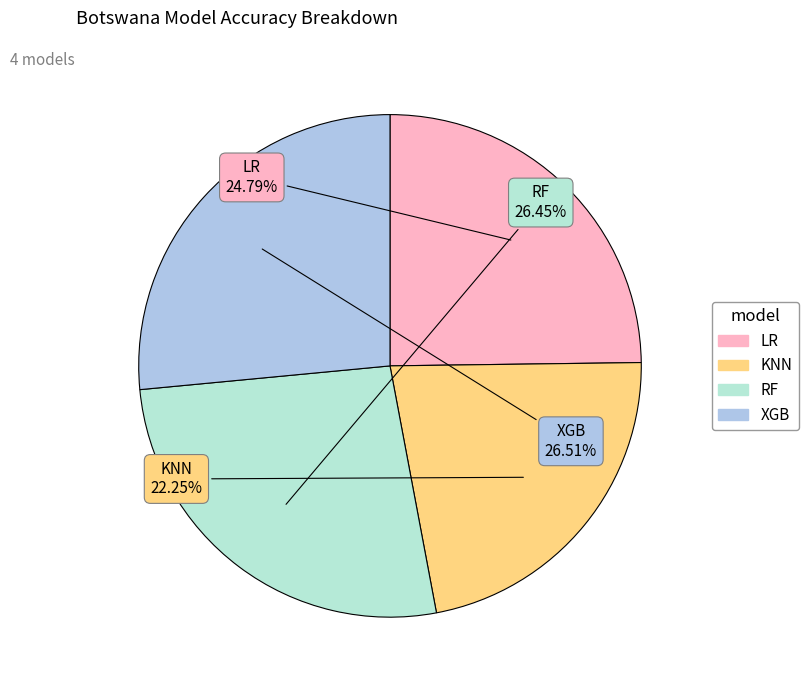

What is the total percentage of KNN and LR?

47.0%